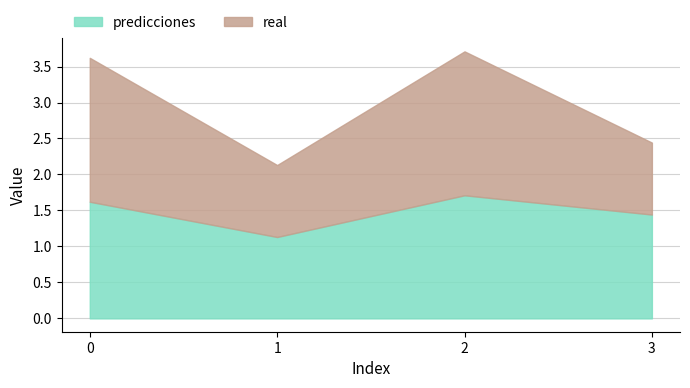

How many intersections are there between real and predicciones?

3